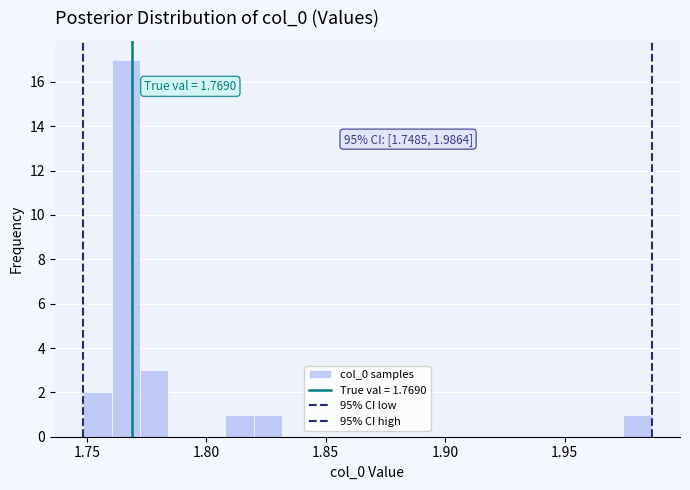

Read against the x-axis, roughly where is the centre of the tallest bar?

1.765